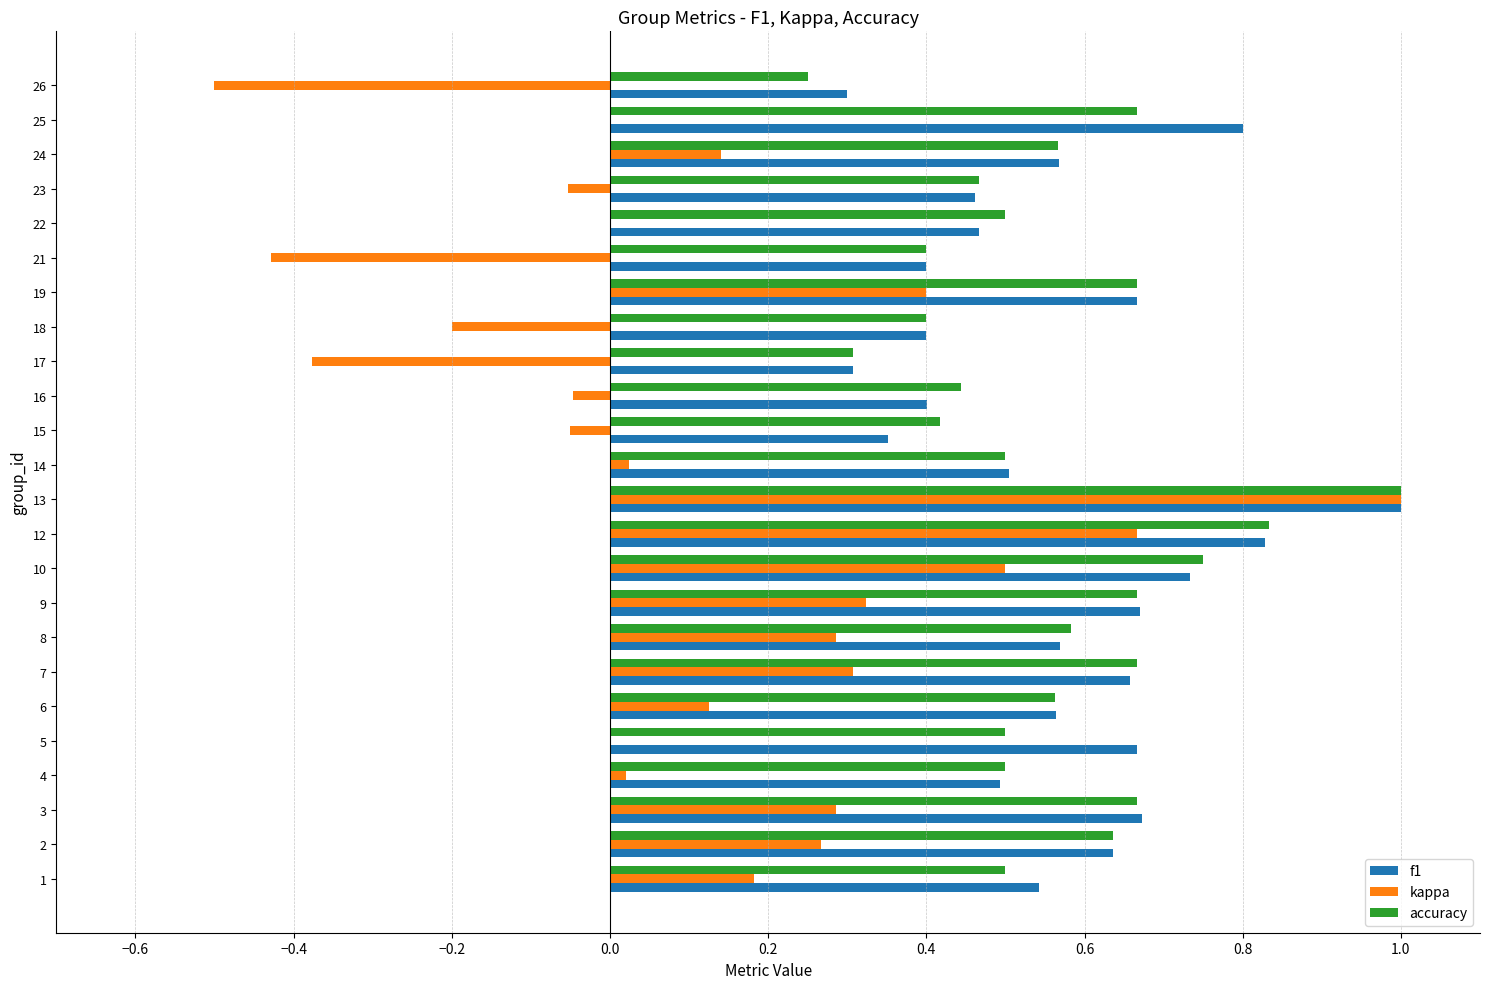

What is the highest value of the f1 series?

1.0